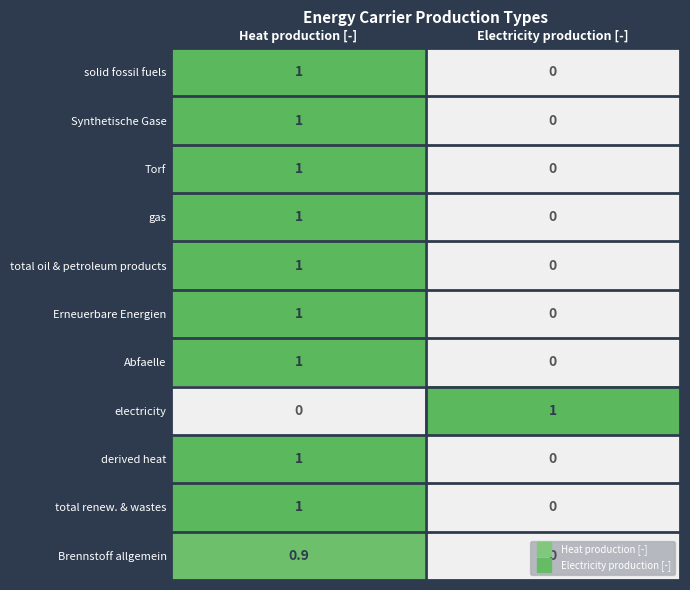

Which category has the lowest value in the Torf series?

Electricity production [-]